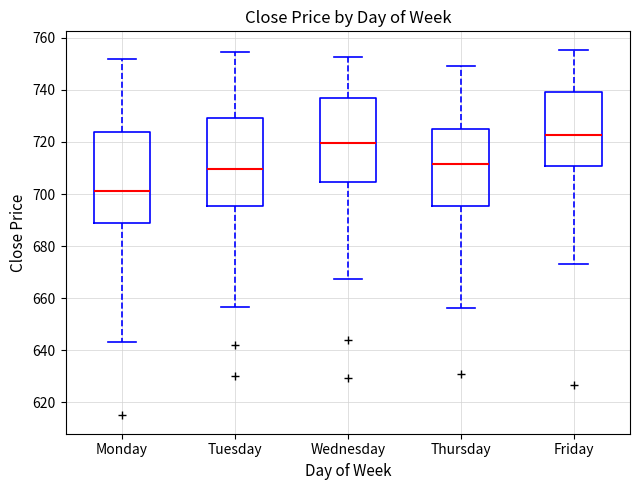

Reading left to right, read every box against the y-axis: the position of its median line, the range the box covers, and the ends of its whiskers. The values are not printed on the chart, so give them approximately, as read against the axis.

Monday: median 702, box 688 to 724, whiskers 644 to 752
Tuesday: median 710, box 696 to 730, whiskers 656 to 754
Wednesday: median 720, box 704 to 736, whiskers 668 to 752
Thursday: median 712, box 696 to 726, whiskers 656 to 750
Friday: median 722, box 710 to 740, whiskers 674 to 756